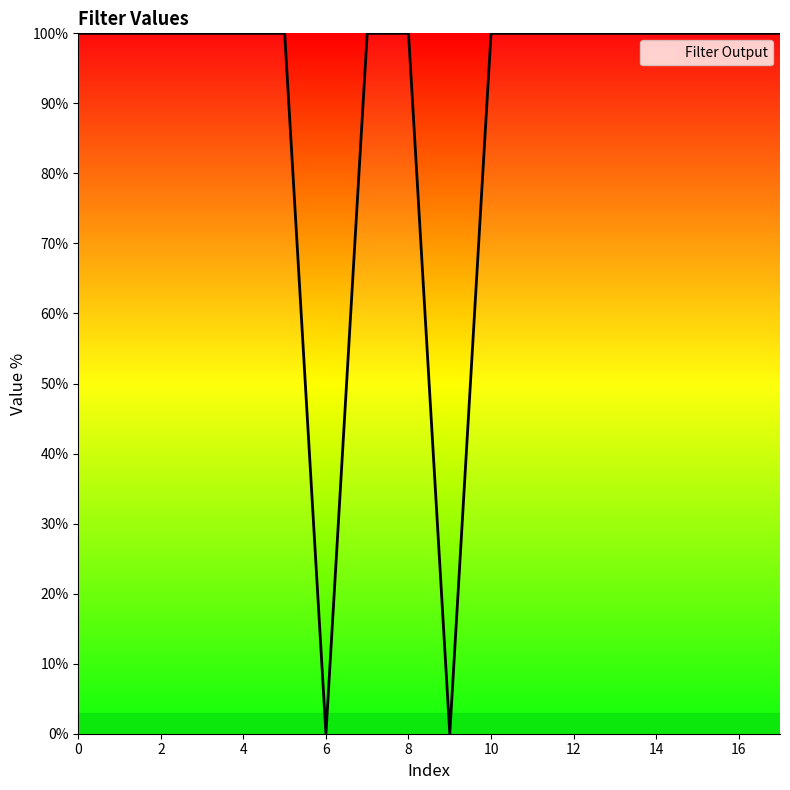

What is the greatest value displayed?

100